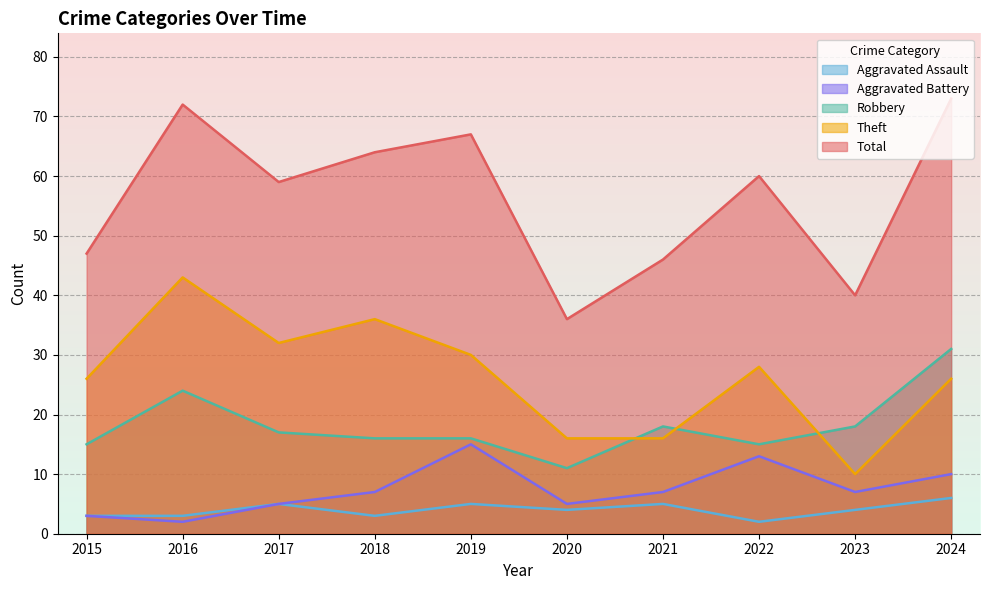

What is the difference between the highest and lowest values at 2020?

32